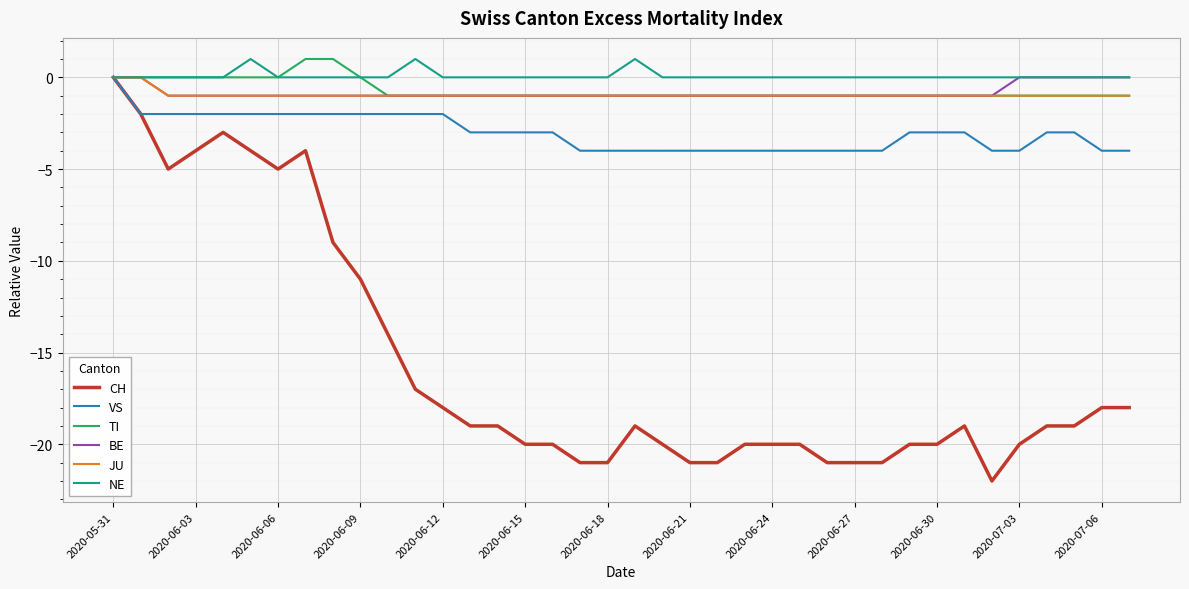

How many lines are shown in the chart?

6